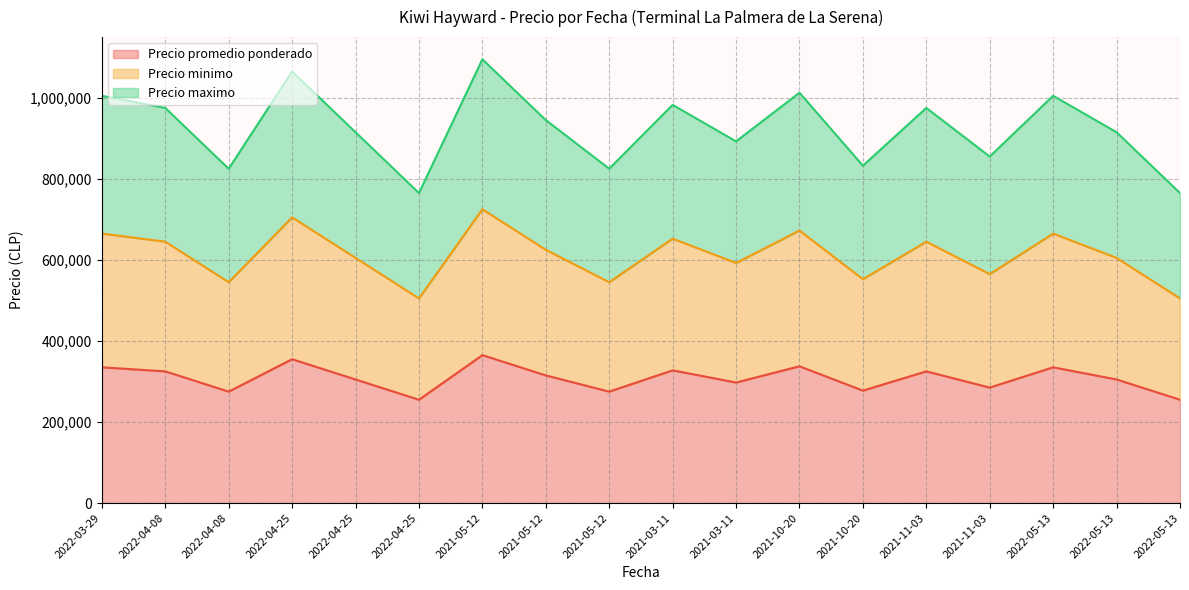

Where is Precio minimo nearest to the value 615000?

2022-04-25